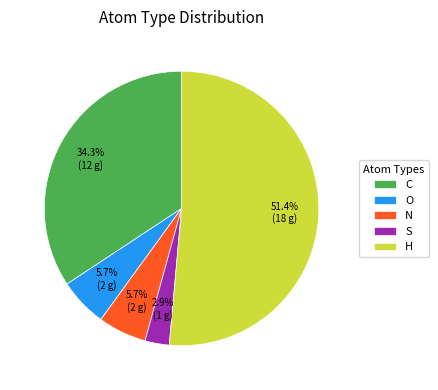

Do O and H together represent more than half of the pie?

Yes